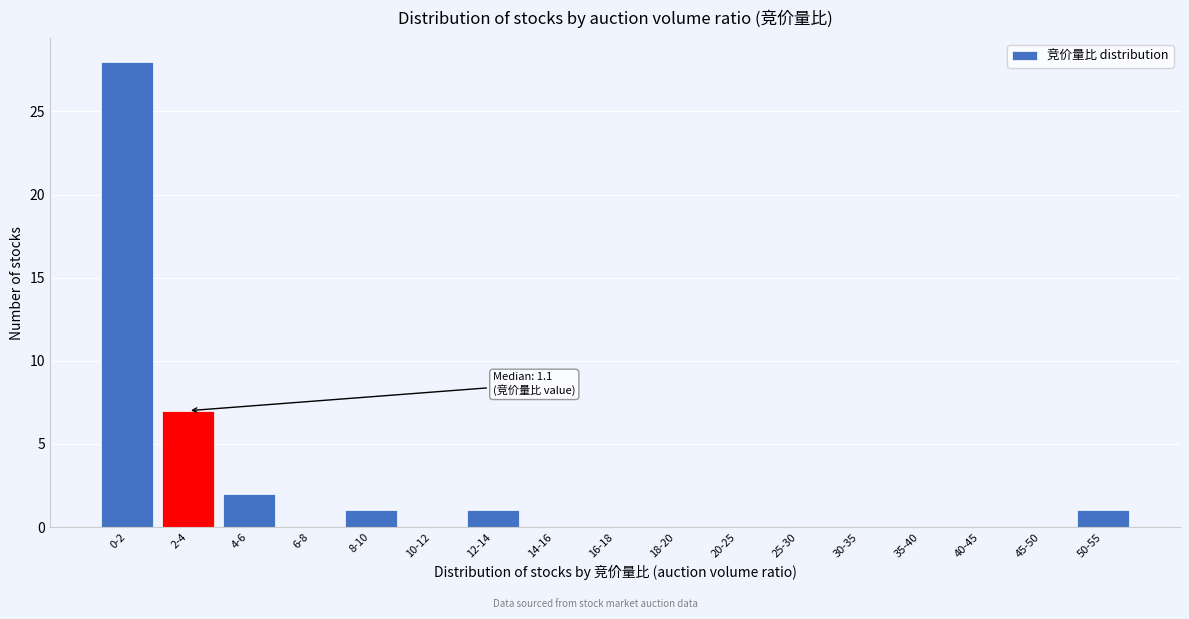

Reading left to right, list all the values displayed in this chart.

0-2=28	2-4=7	4-6=2	6-8=0	8-10=1	10-12=0	12-14=1	14-16=0	16-18=0	18-20=0	20-25=0	25-30=0	30-35=0	35-40=0	40-45=0	45-50=0	50-55=1